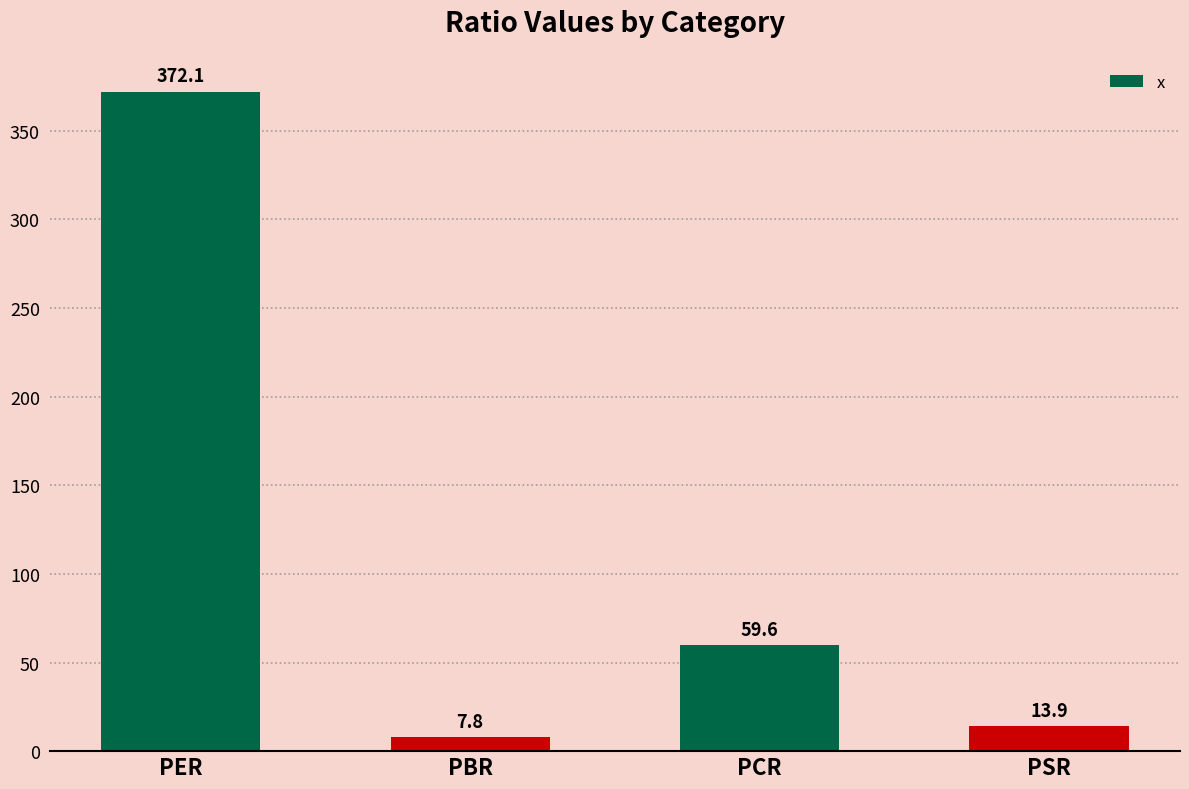

What is the greatest value displayed?

372.1